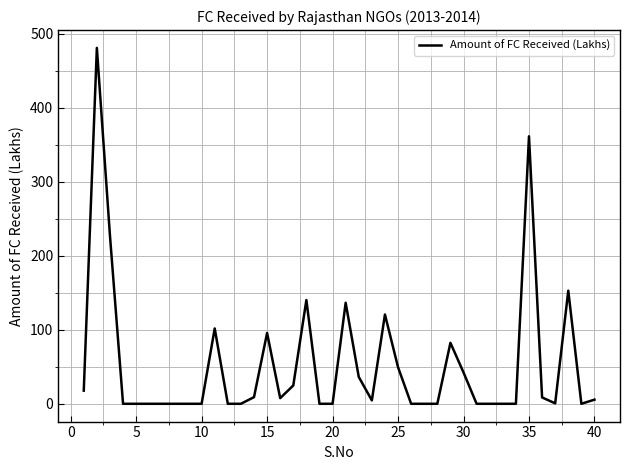

True or false: the data shows 0.0 at 20.

True